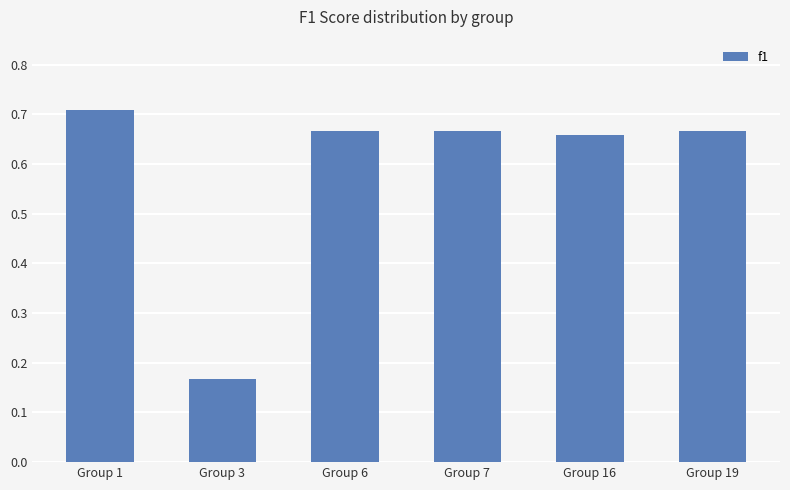

Where is the data nearest to the value 0?

Group 3